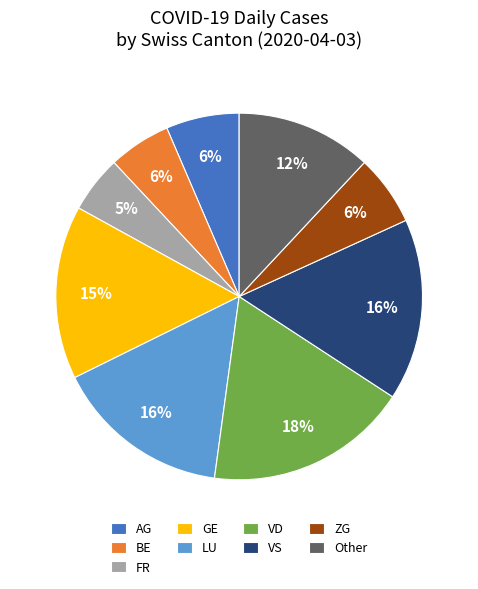

How many slices are in this pie chart?

9